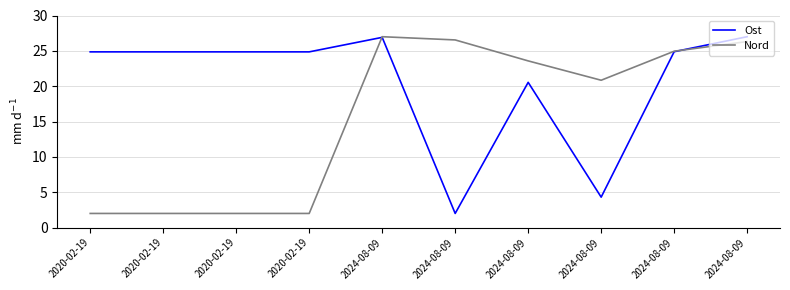

How many times do Nord and Ost cross each other?

2